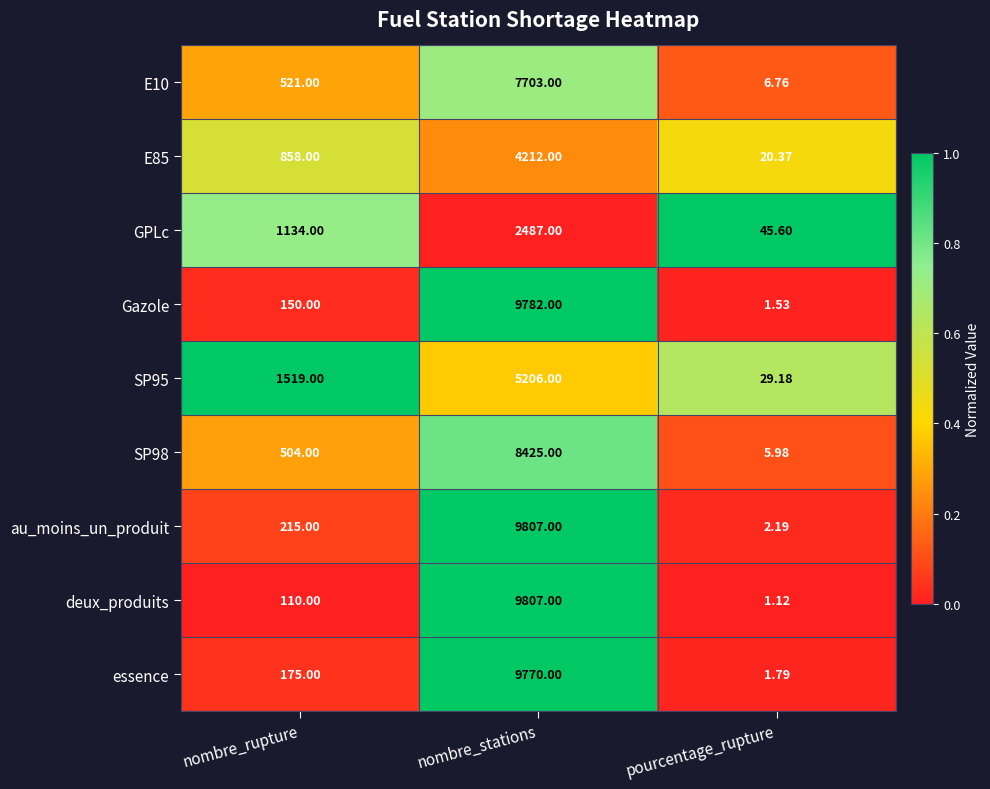

List the labels in order of E10 value, smallest first.

pourcentage_rupture, nombre_rupture, nombre_stations